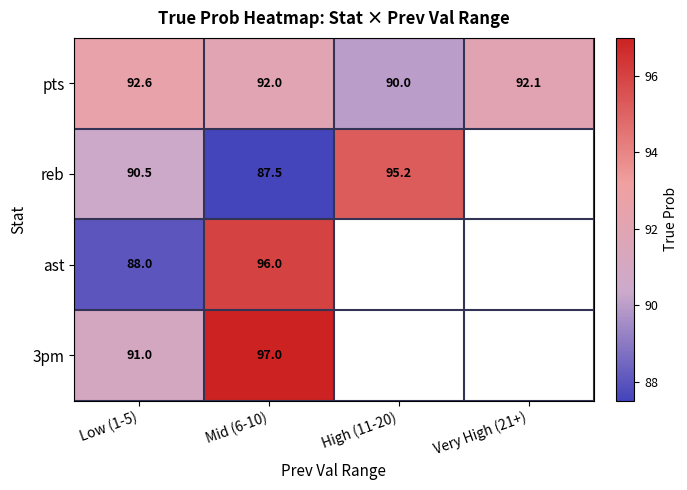

Count the number of data series in this chart.

4